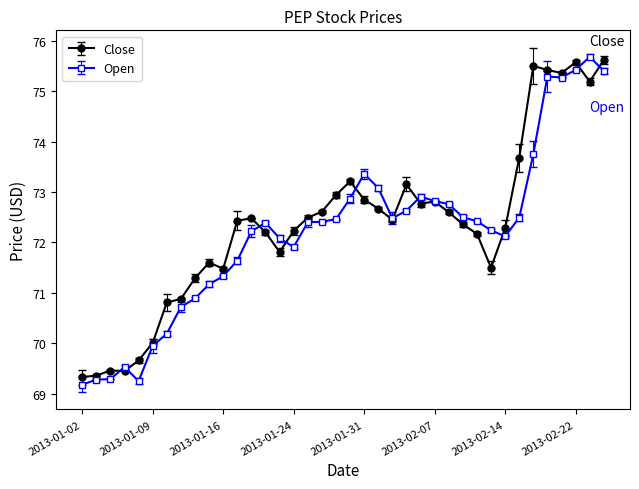

What is the difference between the second highest and minimum values in the Open series?

6.2